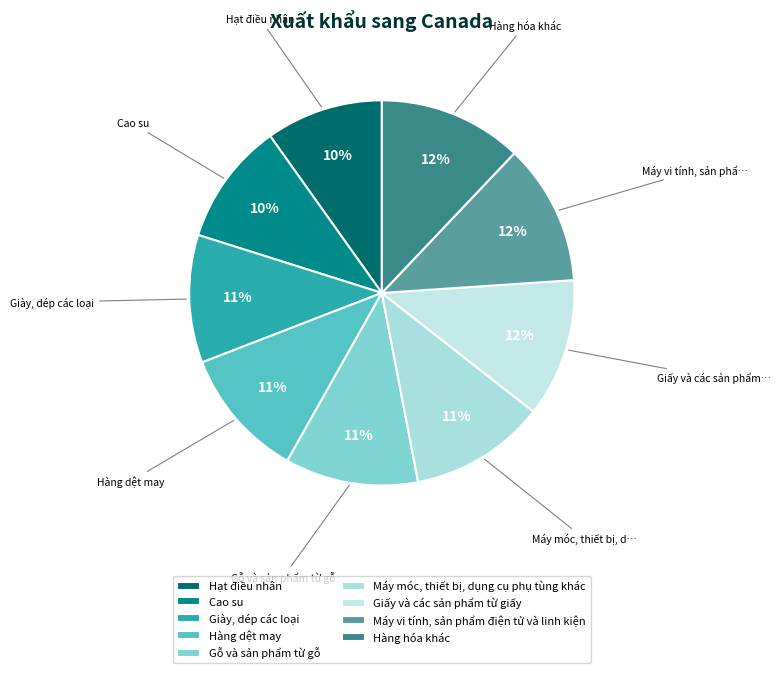

Count the number of slices in the pie.

9